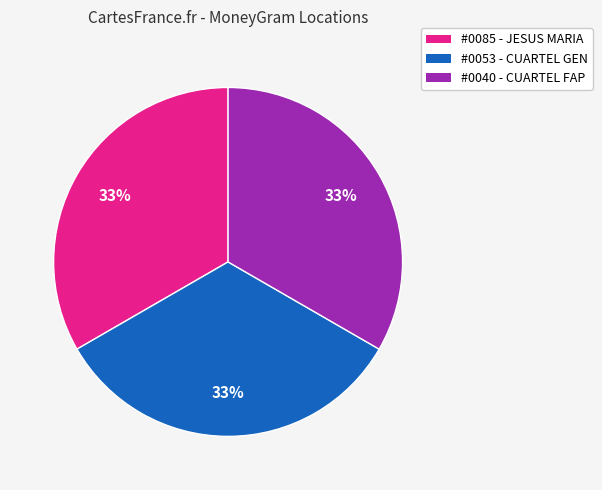

Is there a majority slice in this chart?

No